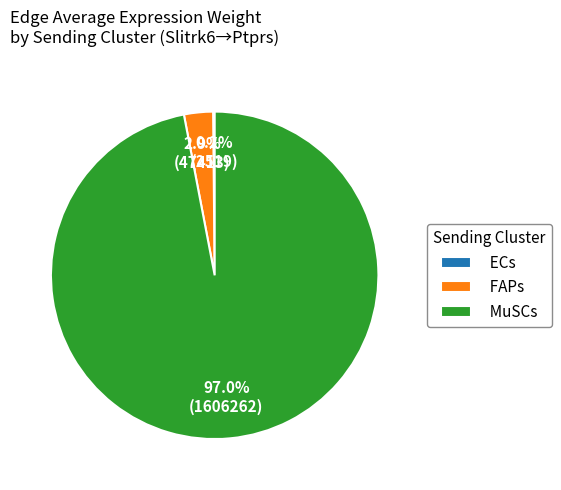

Is there a majority slice in this chart?

Yes